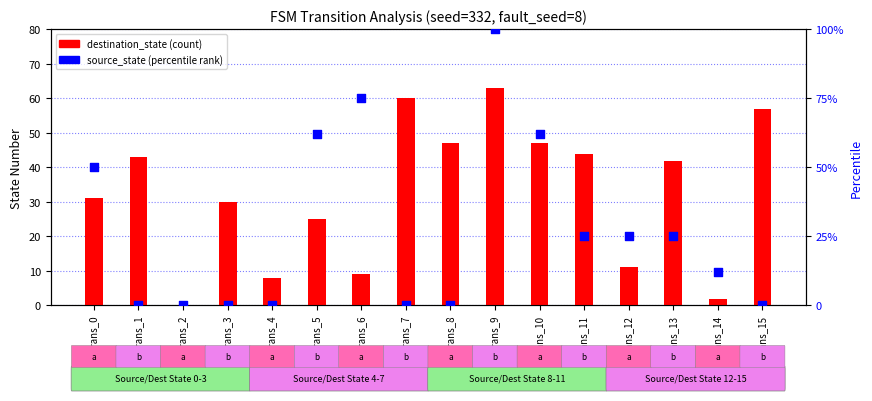

What are all the series names shown in the legend?

destination_state, source_state (percentile rank)